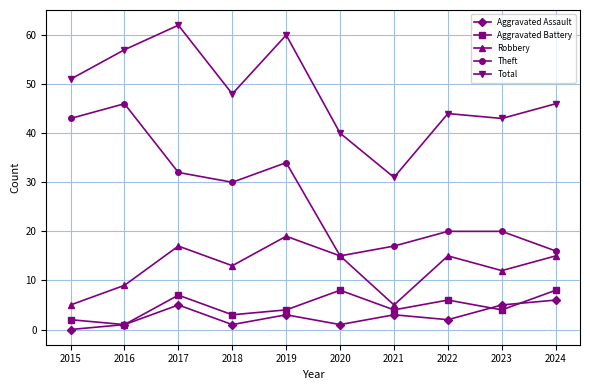

What is the spread (max minus min) of values at 2022?

42